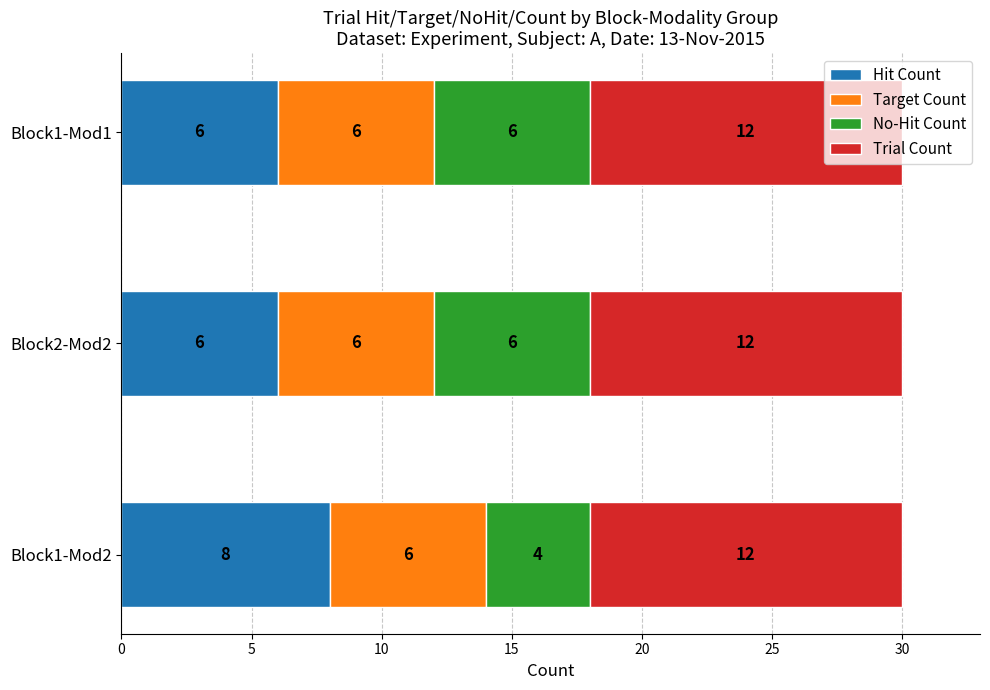

Which category has the highest value in the Hit Count series?

Block1-Mod2